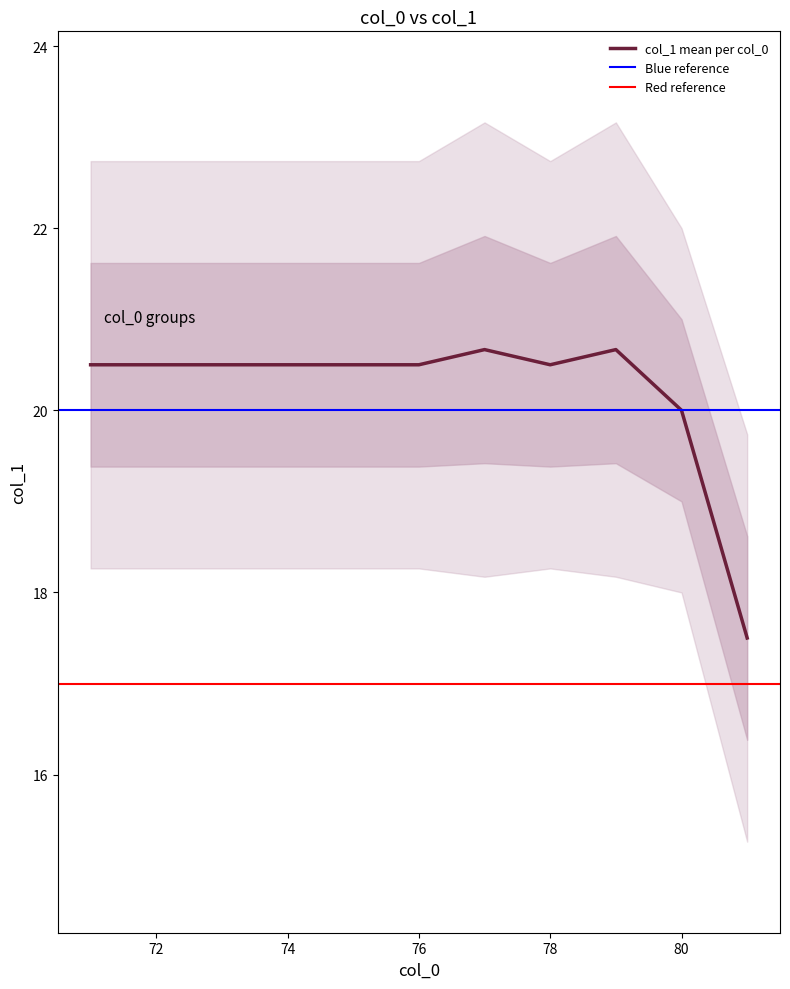

What is the maximum value for col_1 mean per col_0?

20.7